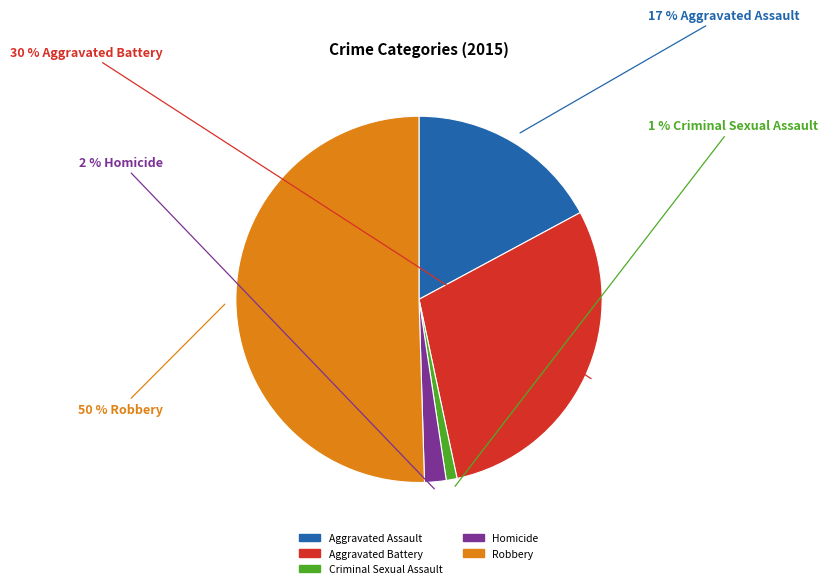

The Aggravated Battery slice represents 30% of the pie. True or false?

True